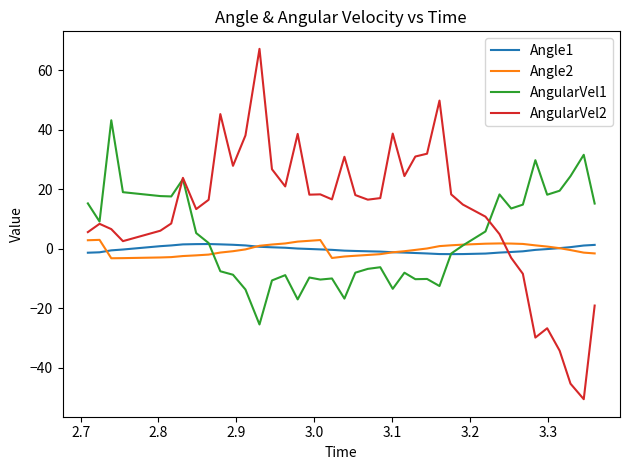

Which series has the largest total across all categories?

AngularVel2